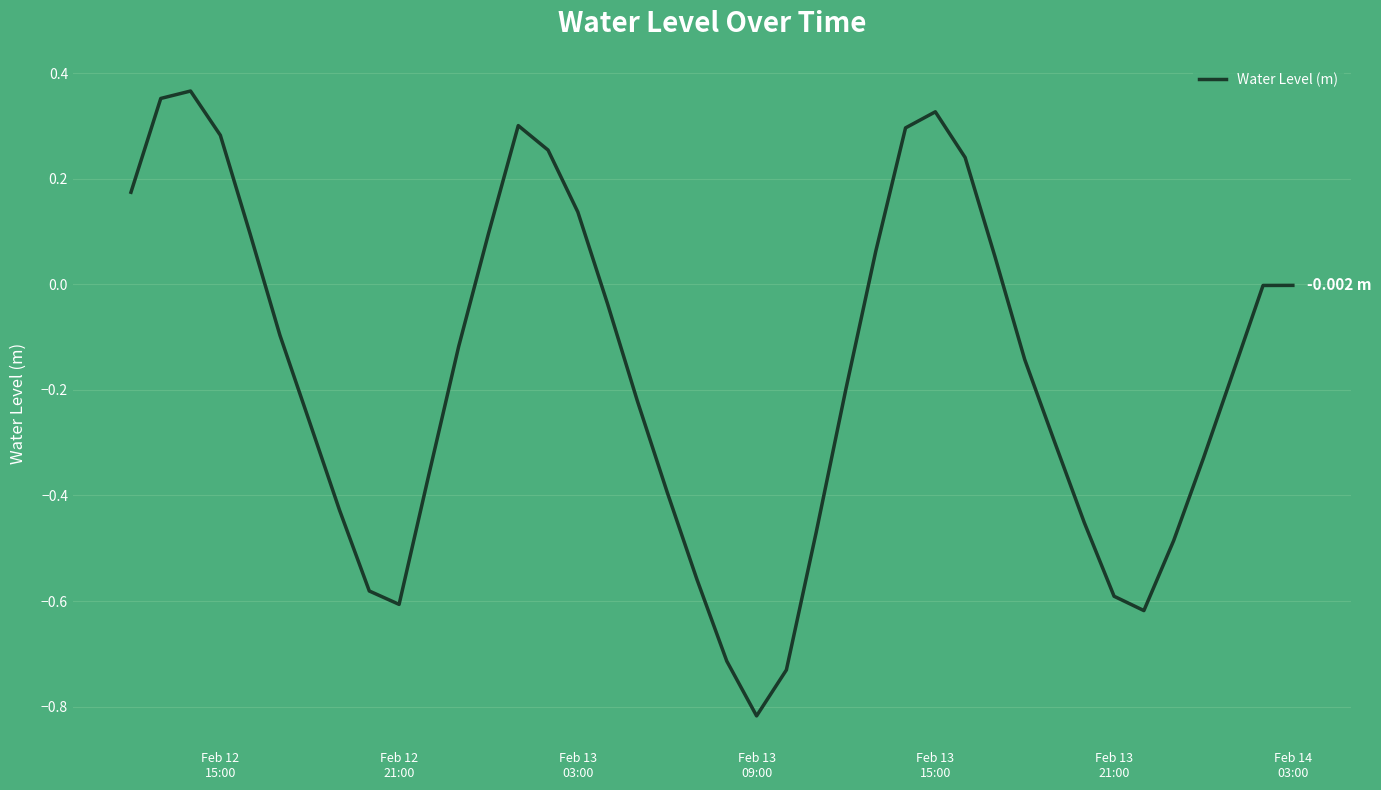

What is the difference between the maximum and minimum values?

1.2